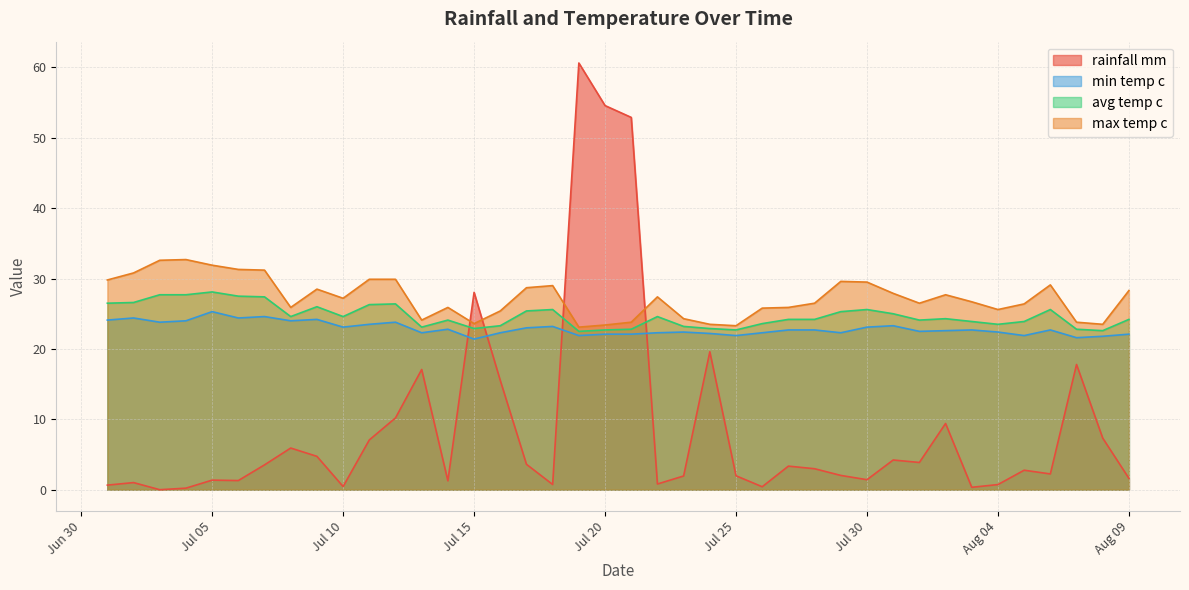

Where is min_temp_c nearest to the value 23?

2024-07-17